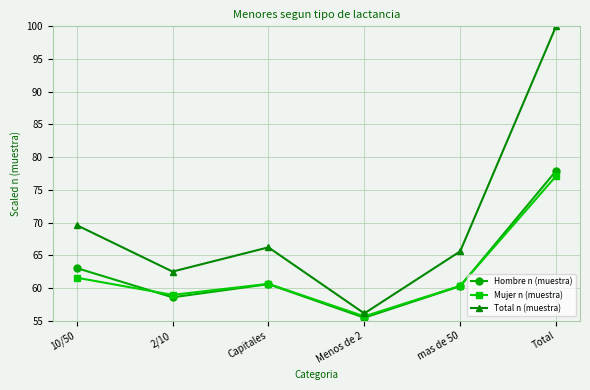

What is the average value of the Mujer n (muestra) series?

62.4